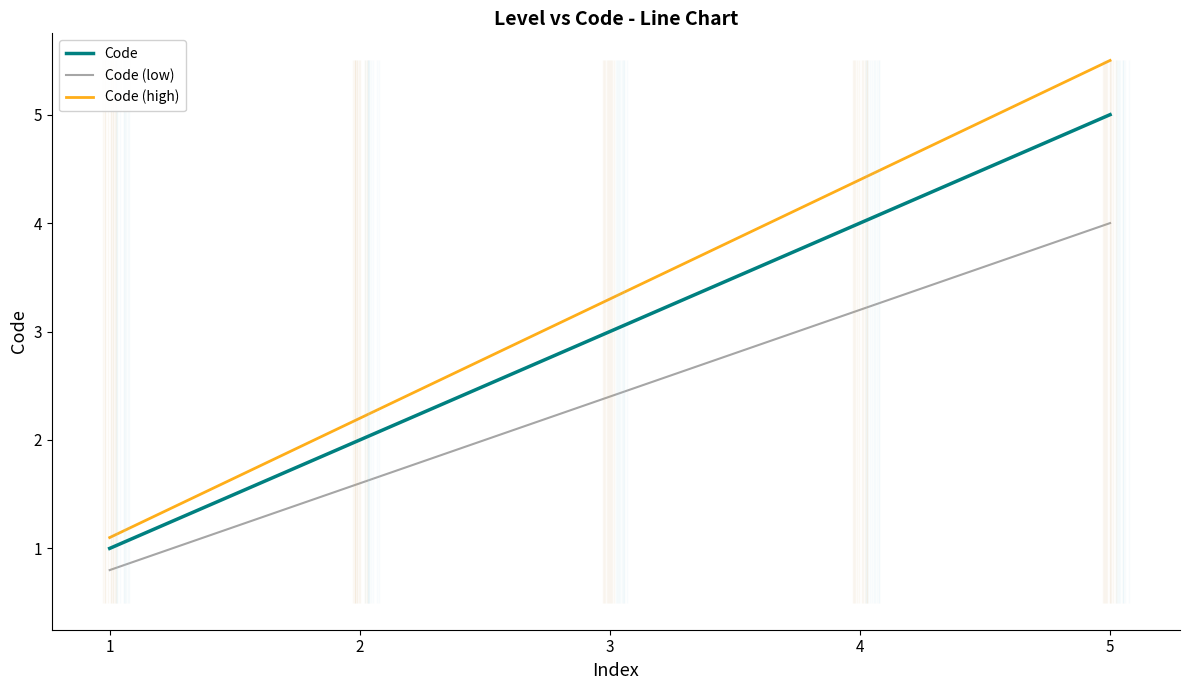

What is the difference between the Code values at 1 and 3?

2.0